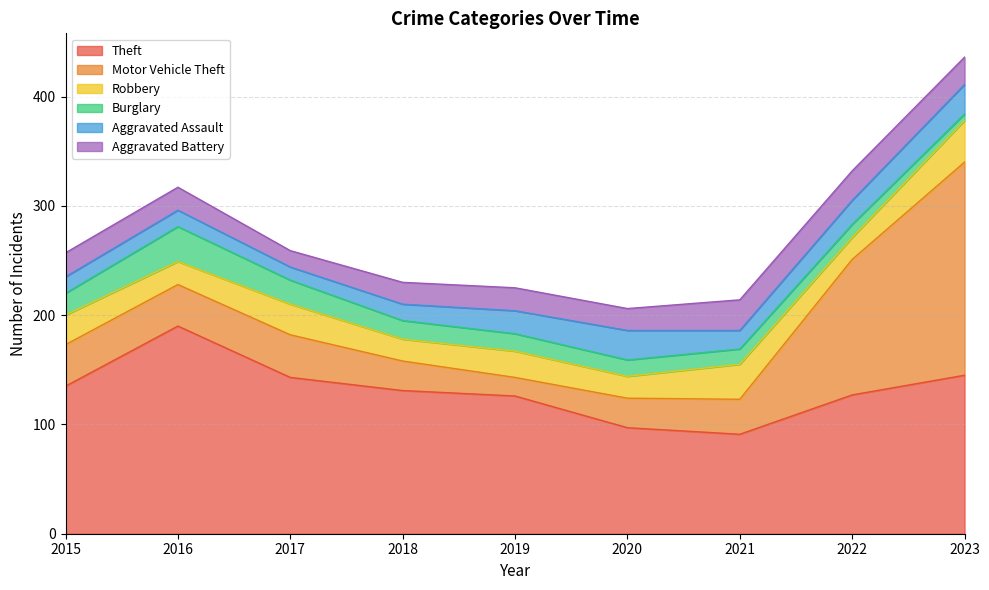

Rank the categories by Robbery value from lowest to highest.

2018, 2020, 2022, 2016, 2019, 2015, 2017, 2021, 2023